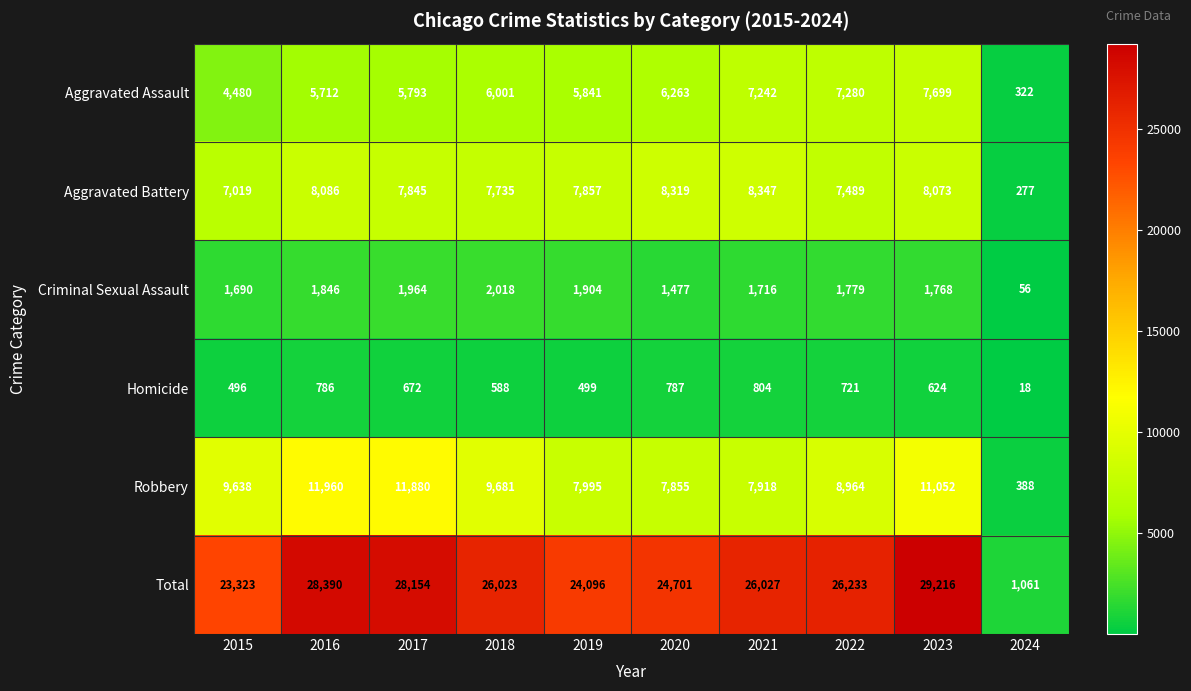

Which category has the highest value across all series?

2023